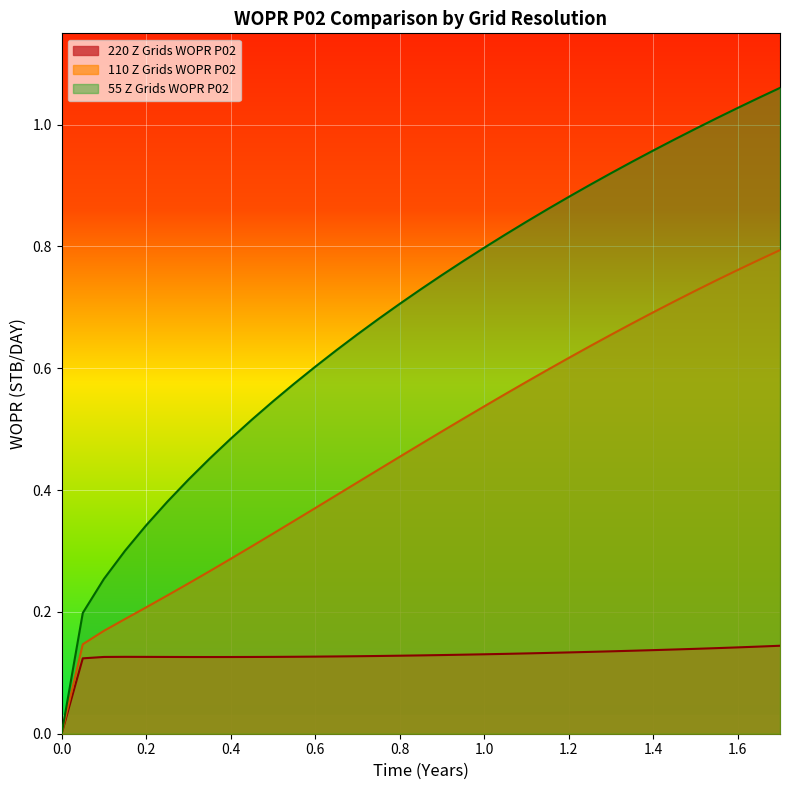

The 220 Z Grids WOPR P02 series shows 0.2 at 1.2. True or false?

False